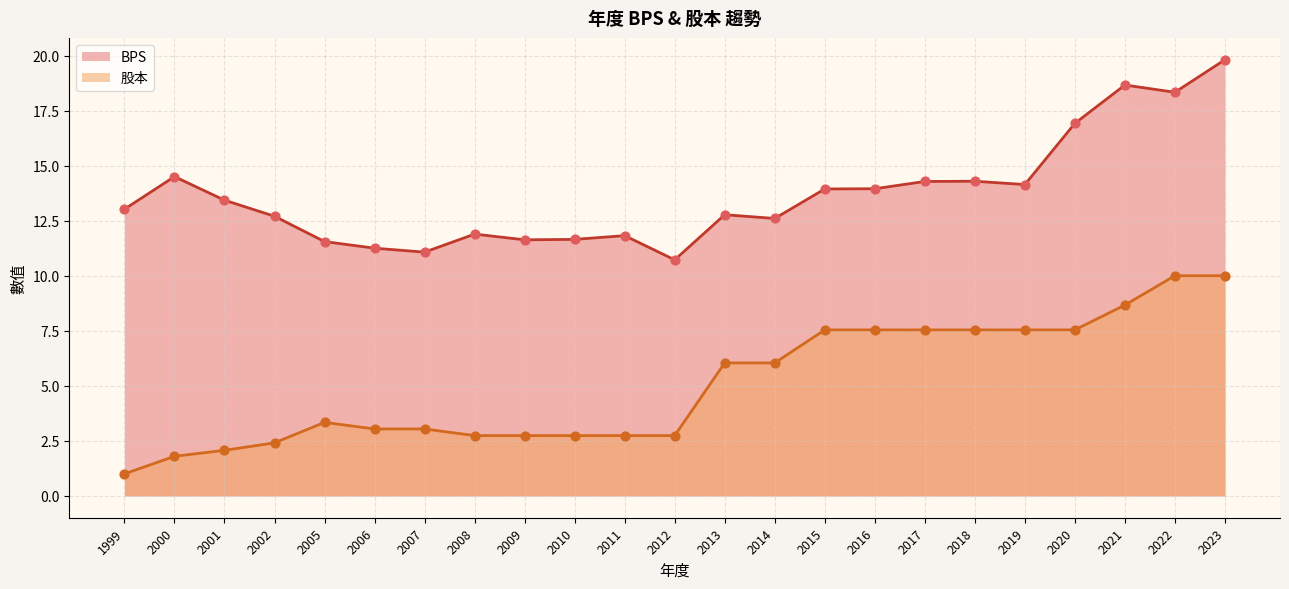

At which category is the sum across all series the highest?

2023